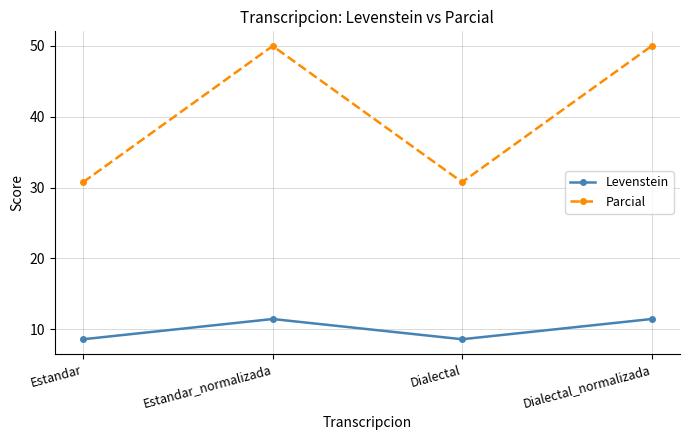

How many lines are shown in the chart?

2